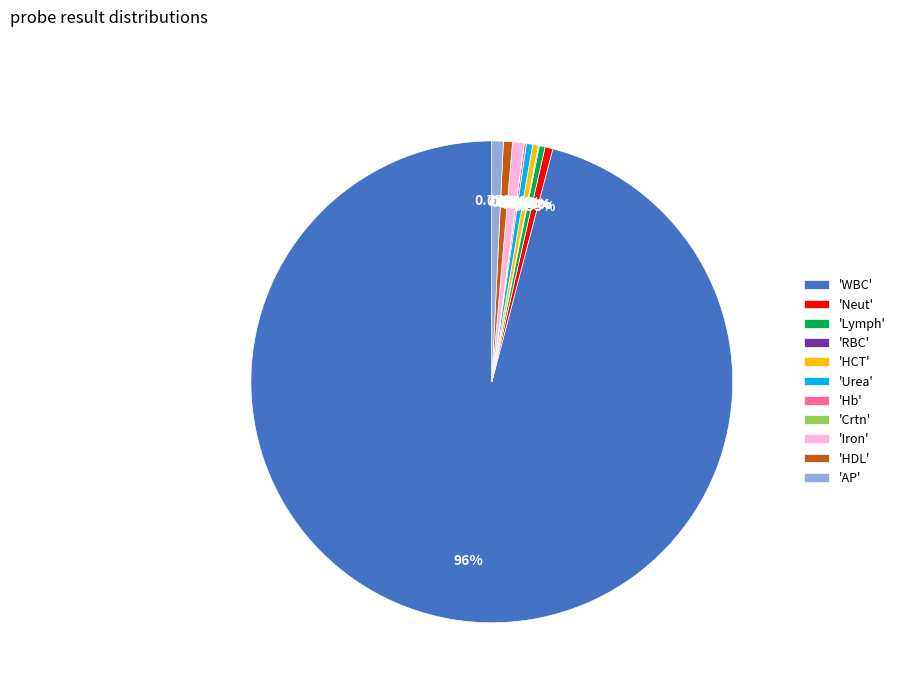

Is there a majority slice in this chart?

Yes